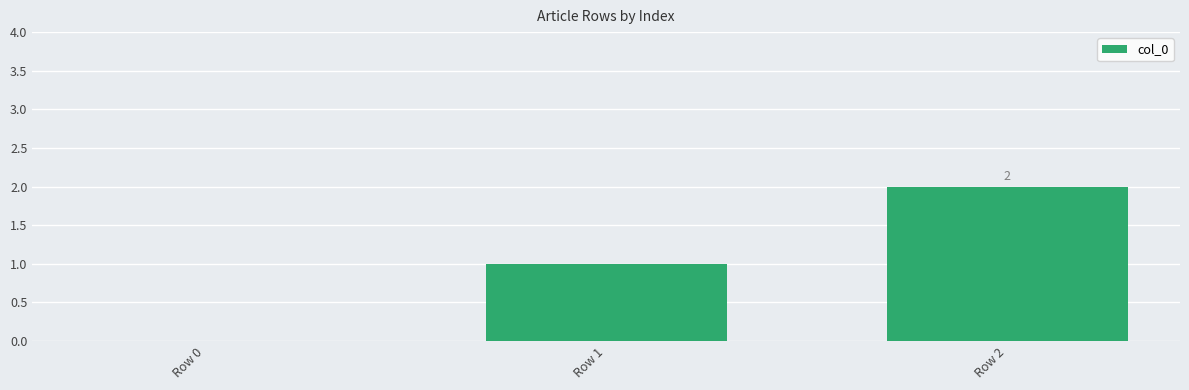

What is the average value?

1